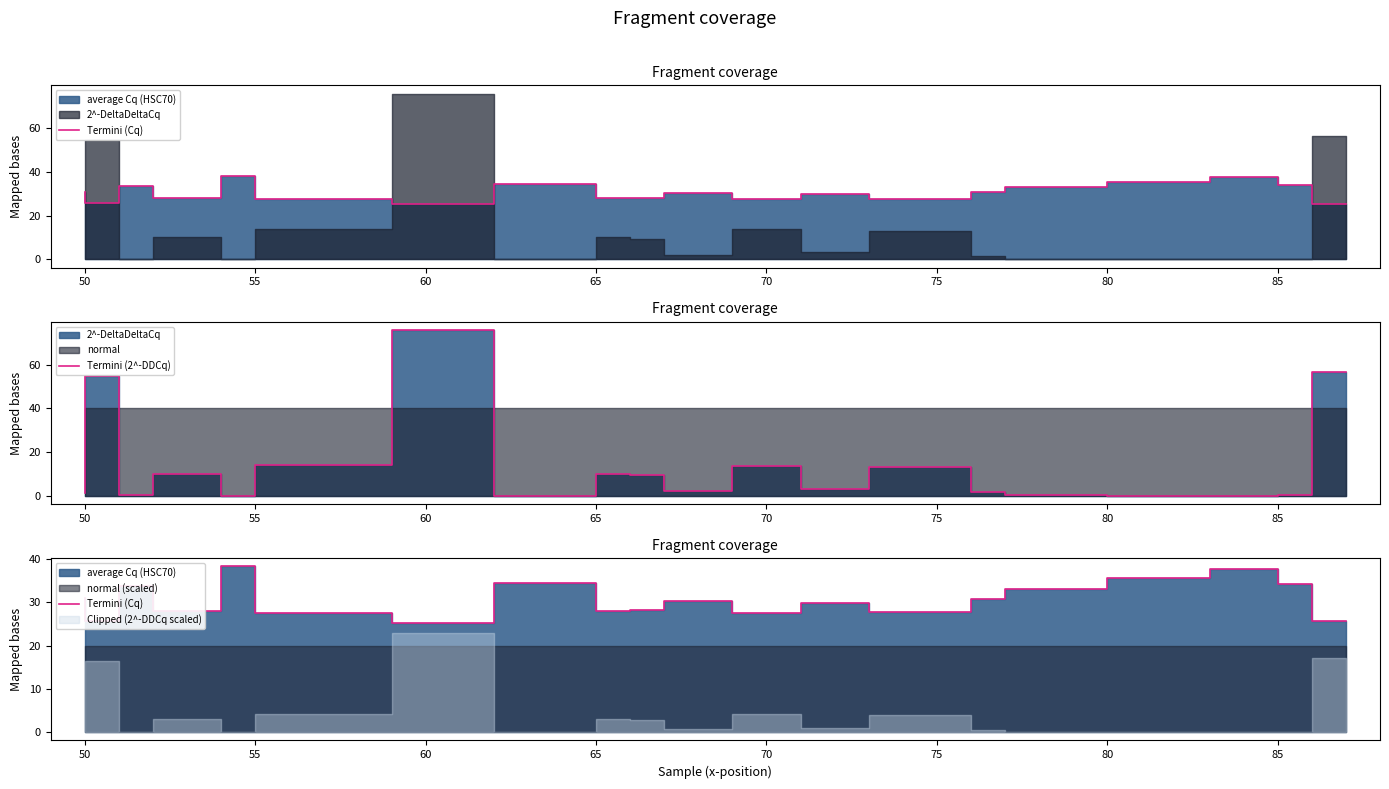

At which category does Termini (Cq) reach its first local valley?

50